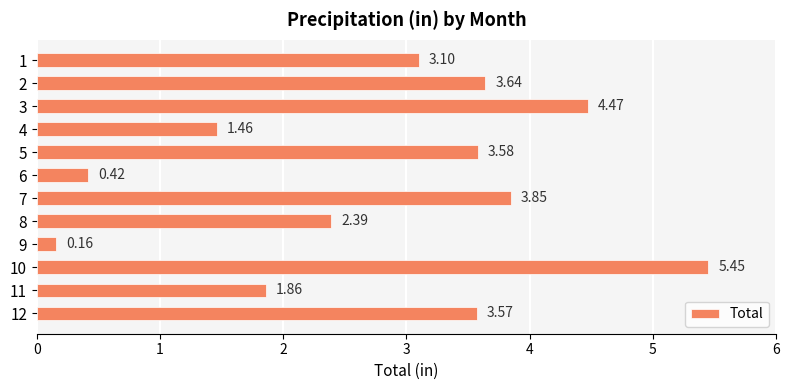

What is the sum of all values?

34.0